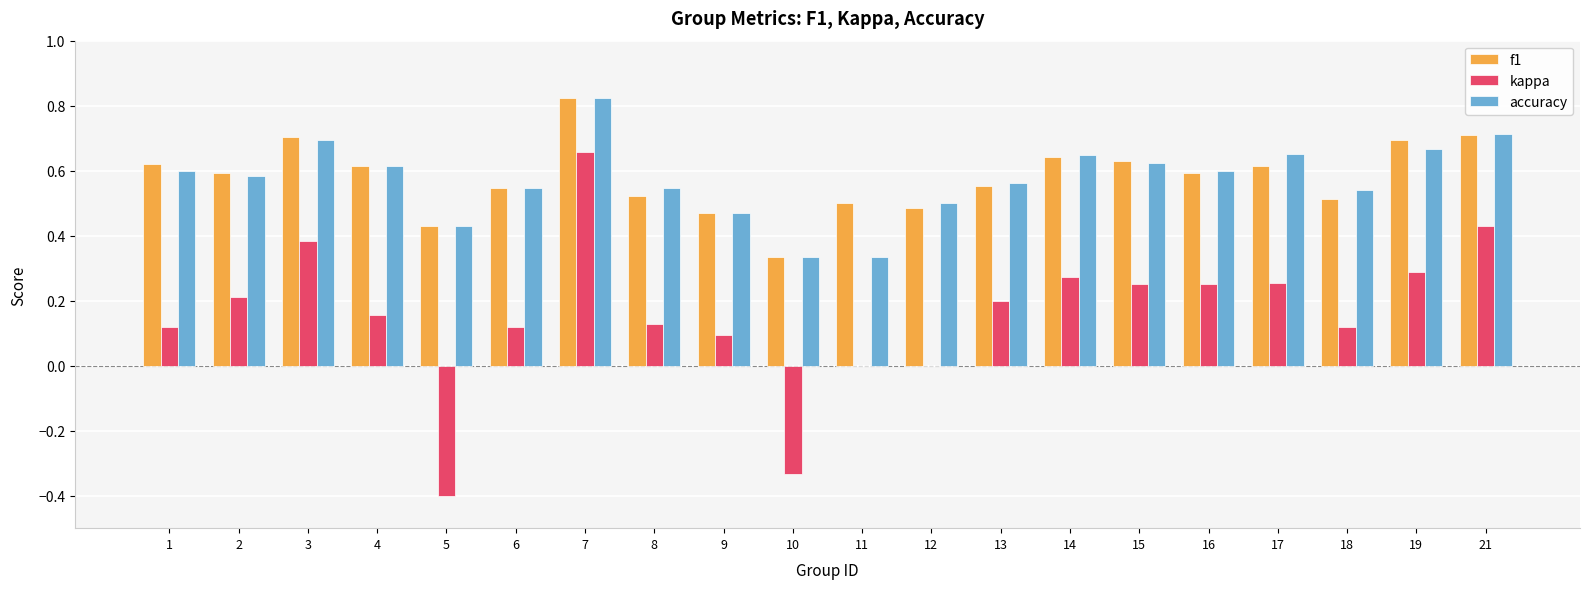

Are the bars horizontal?

No